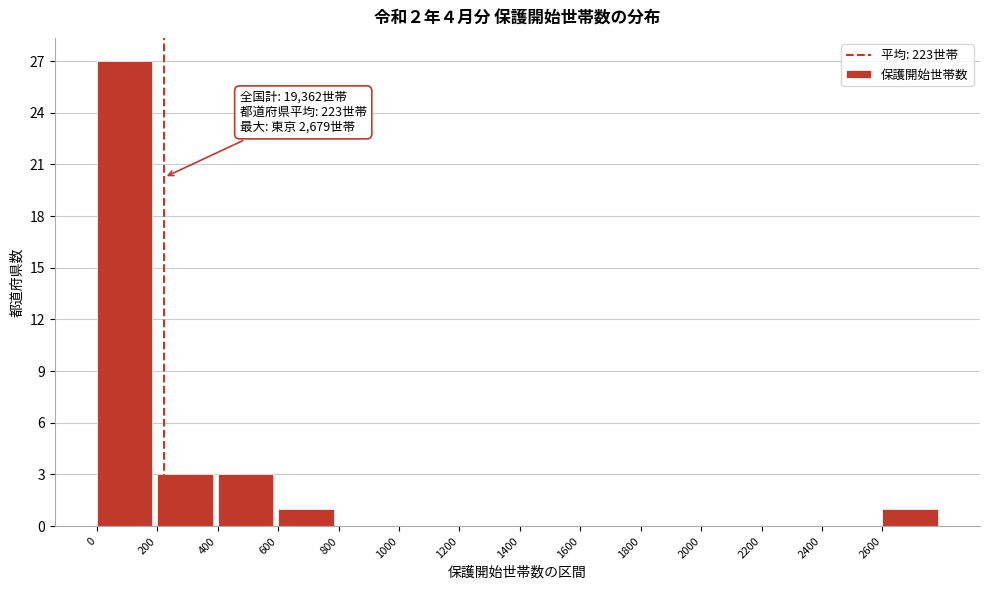

Which range on the x-axis has the tallest bar?

0 to 200